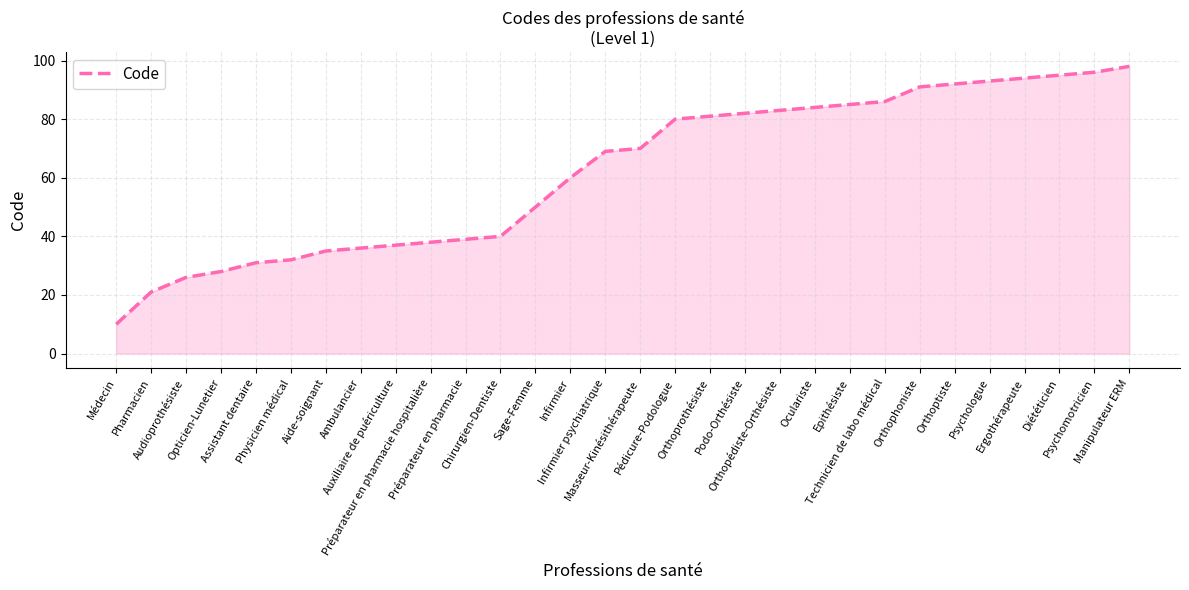

At which category does the chart reach its minimum across all series?

Médecin